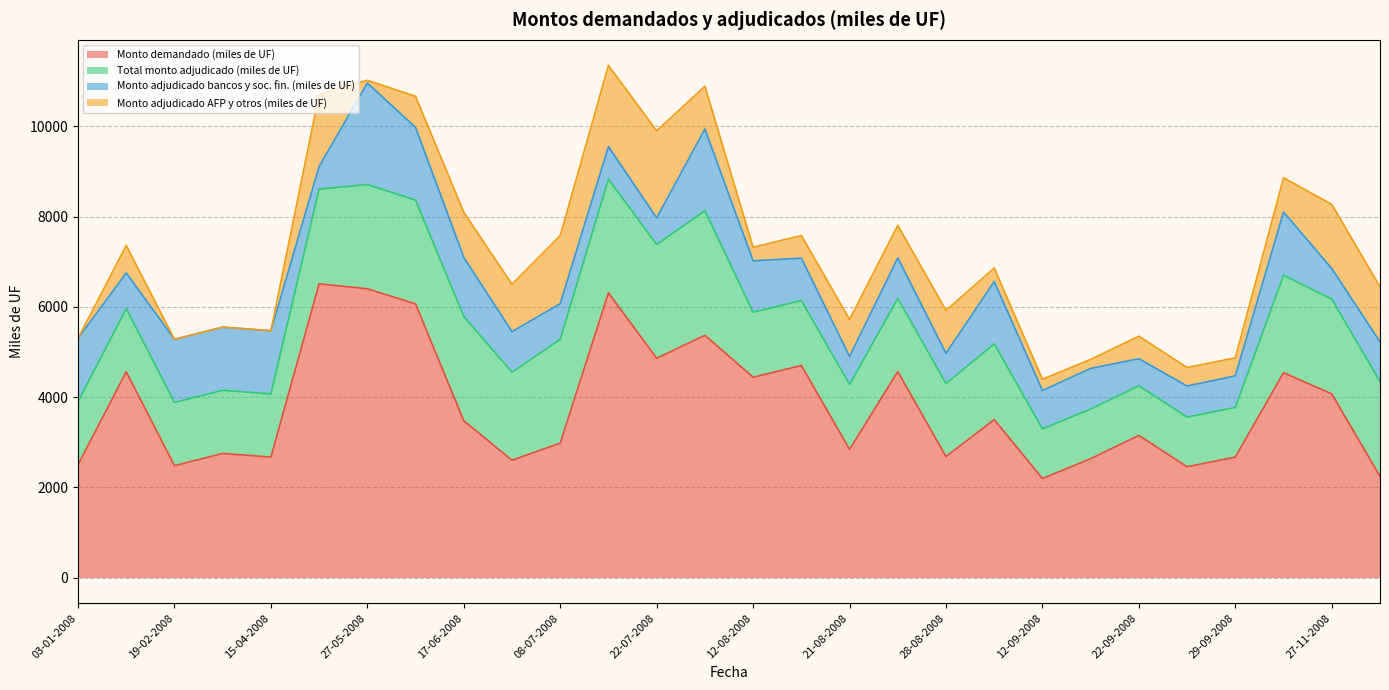

Does the chart display data point markers on the line(s)?

No